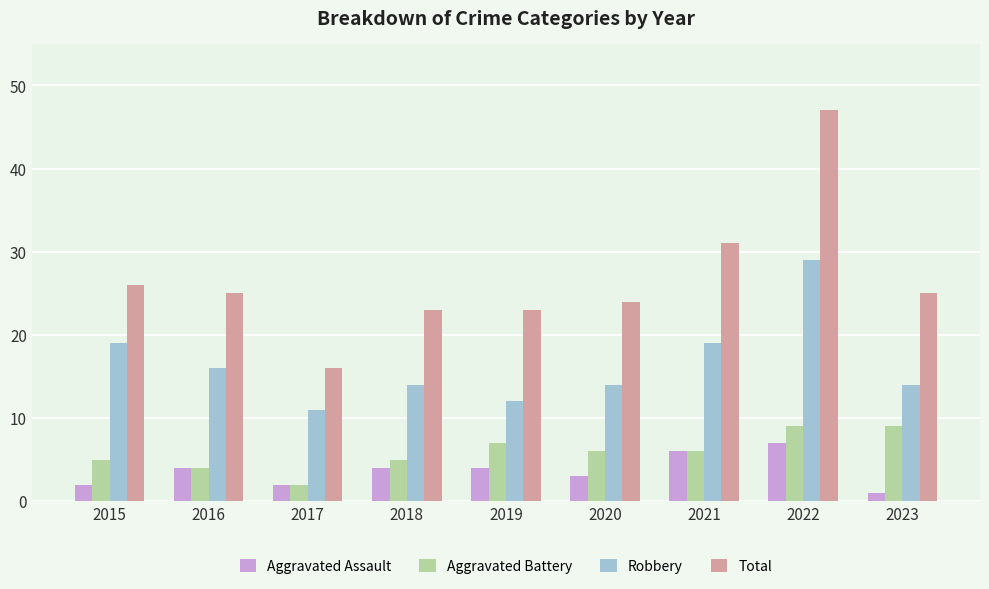

At which category is the sum across all series the highest?

2022